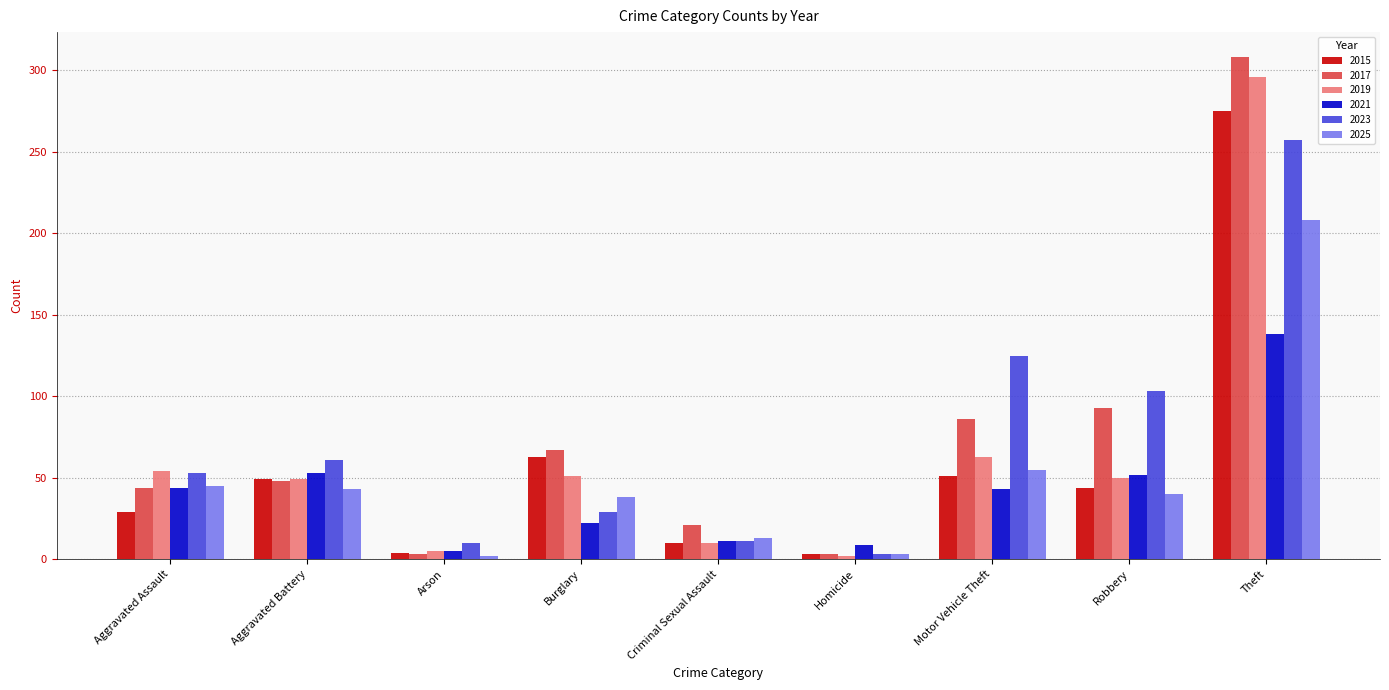

What is the difference between the maximum and minimum values in the 2025 series?

206